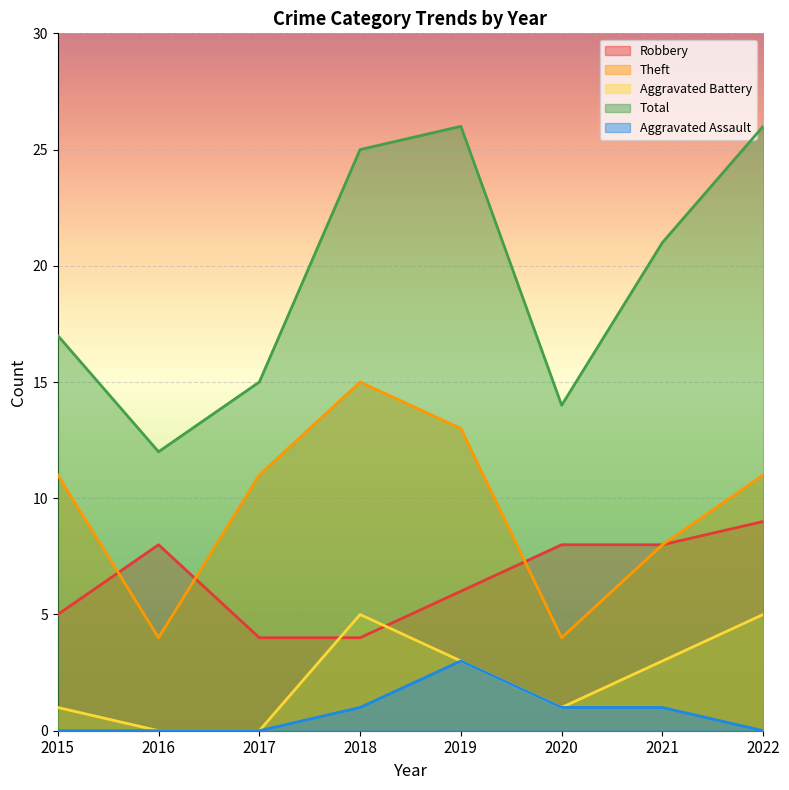

What is the difference between the second highest and minimum values in the Aggravated Battery series?

5